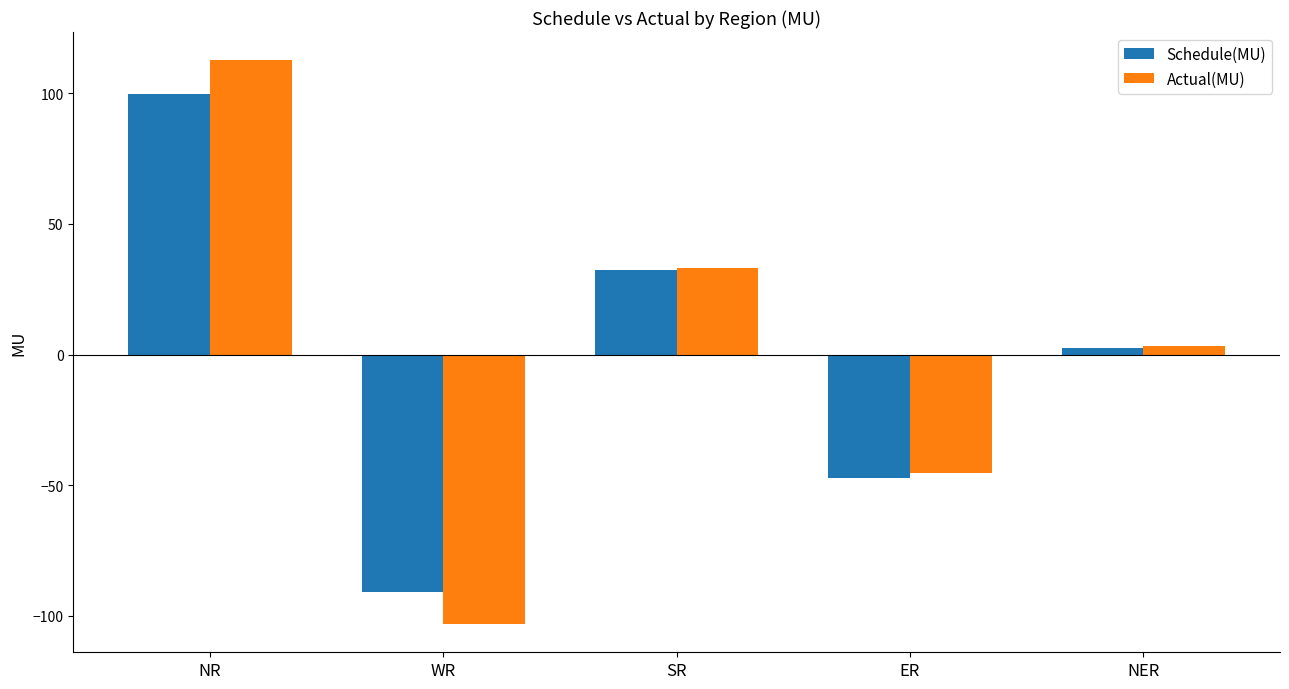

What is the lowest value of the Schedule(MU) series?

-90.7